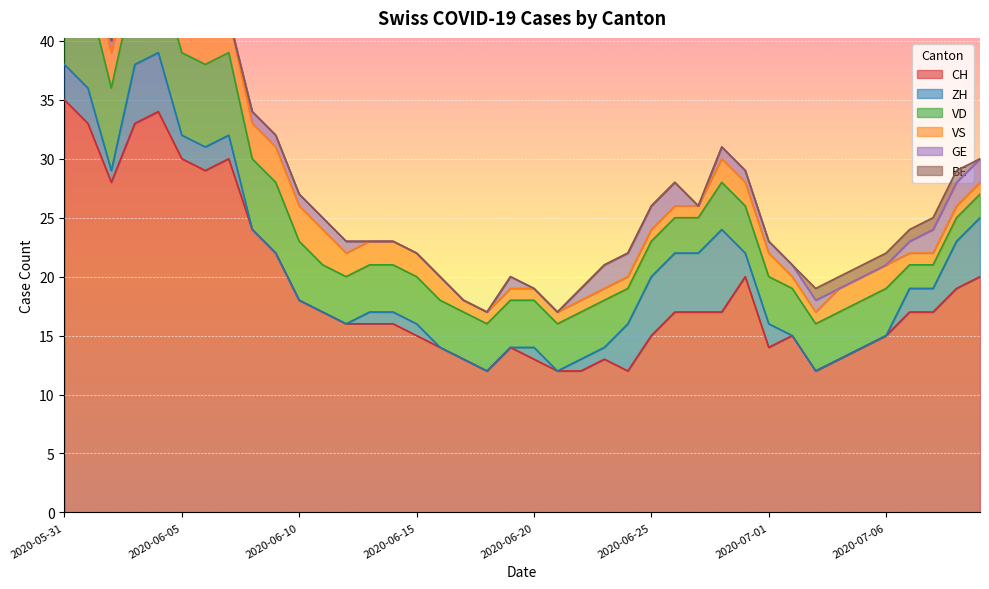

The VD series shows 4 at 2020-07-03. True or false?

True